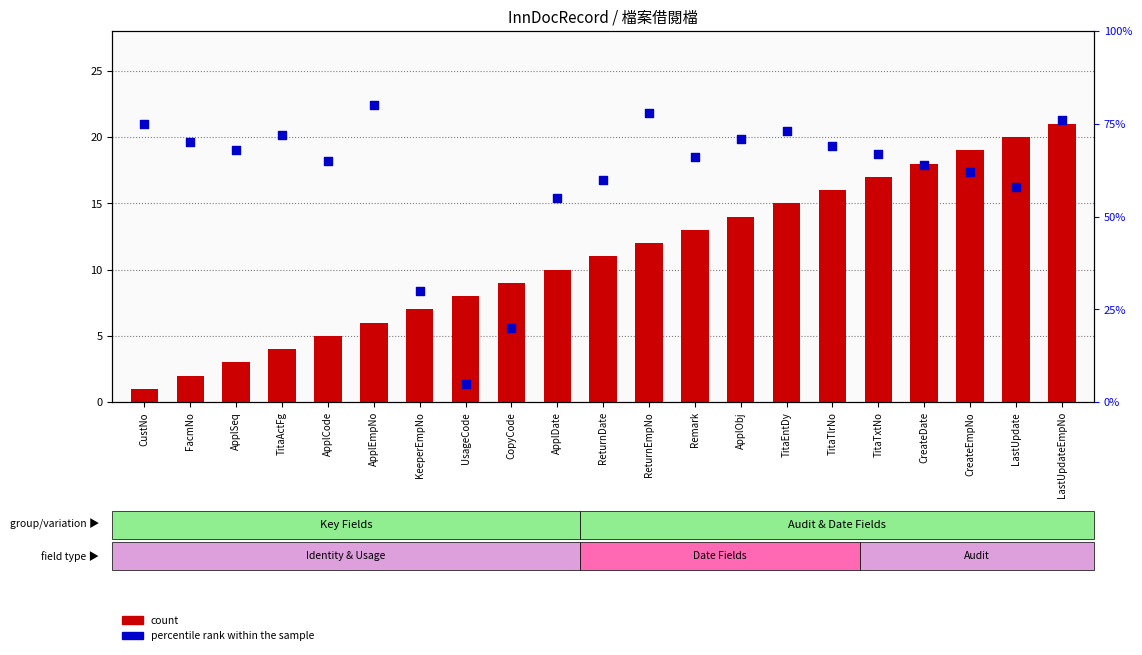

Is the value of count at ApplSeq greater than the value of percentile rank within the sample at TitaEntDy?

No